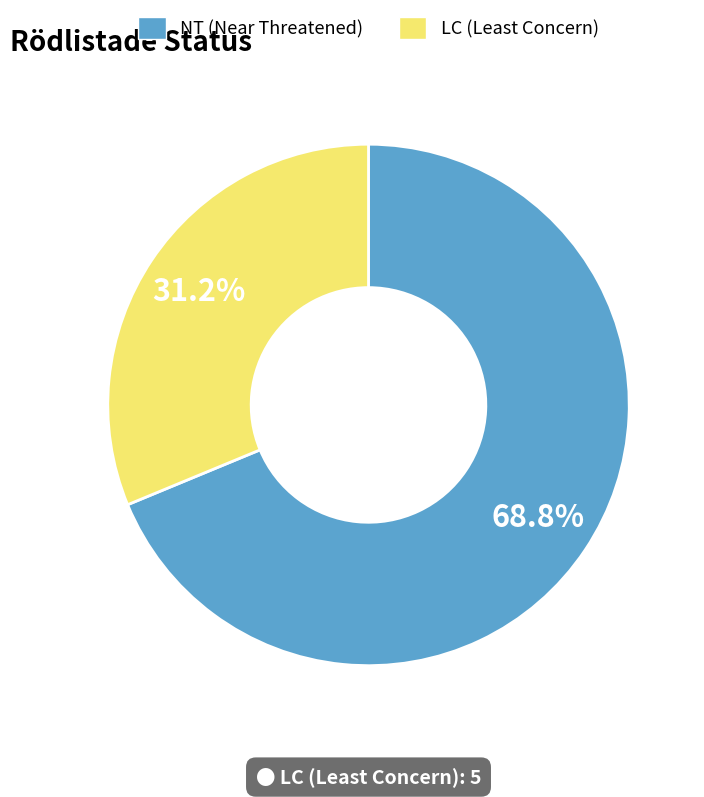

What percentage do NT (Near Threatened) and LC (Least Concern) together represent?

100.0%